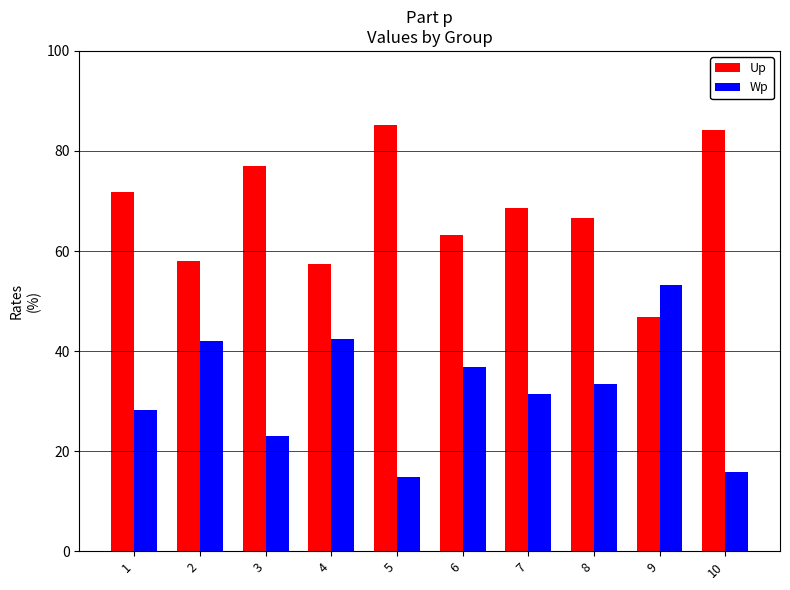

What is the spread (max minus min) of values at 1?

43.5